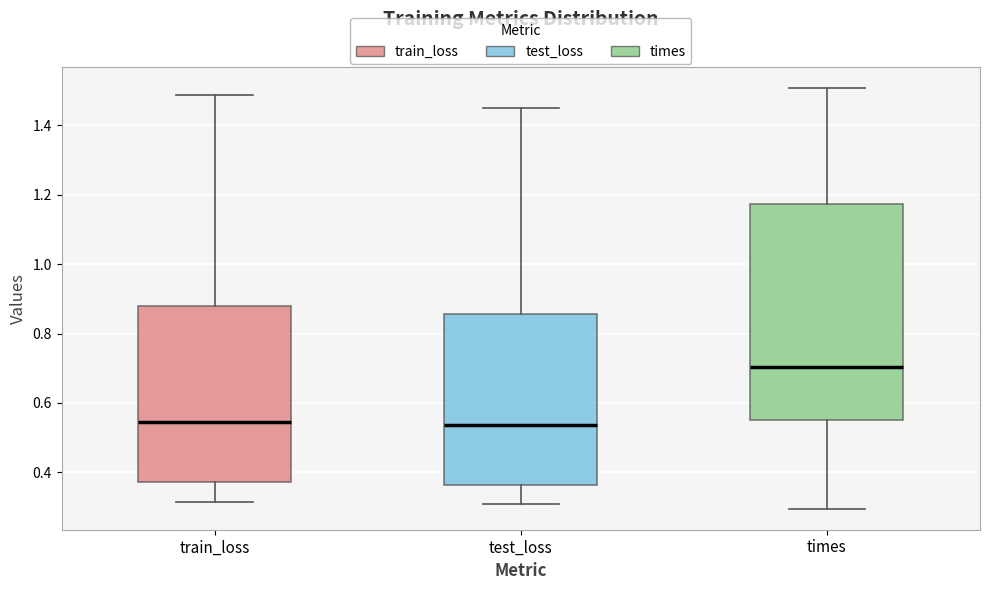

Comparing the boxes themselves (not the whiskers), which one is the tallest?

times